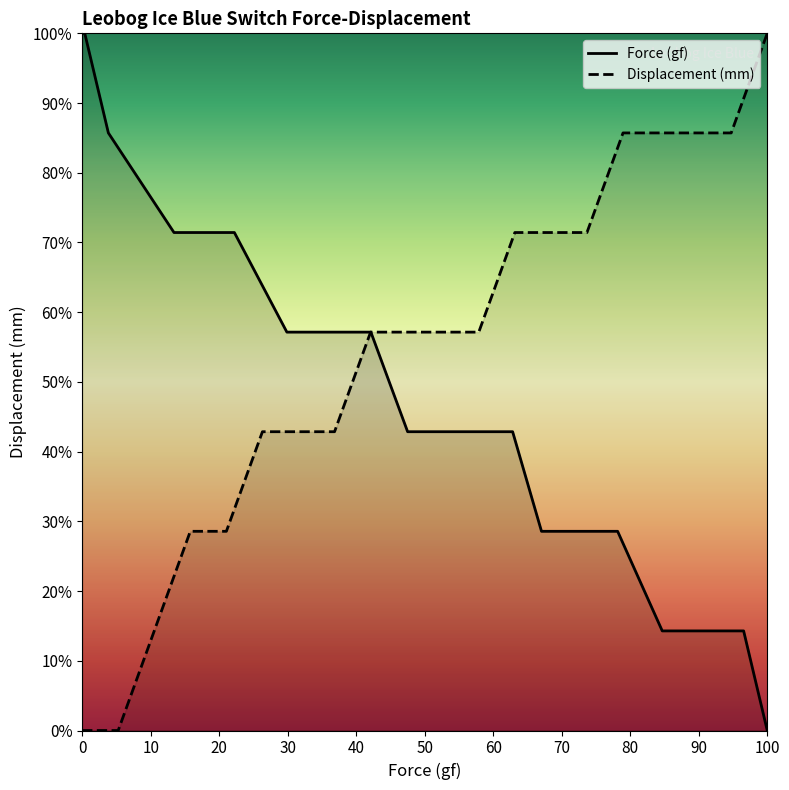

What position from the left is 0?

1